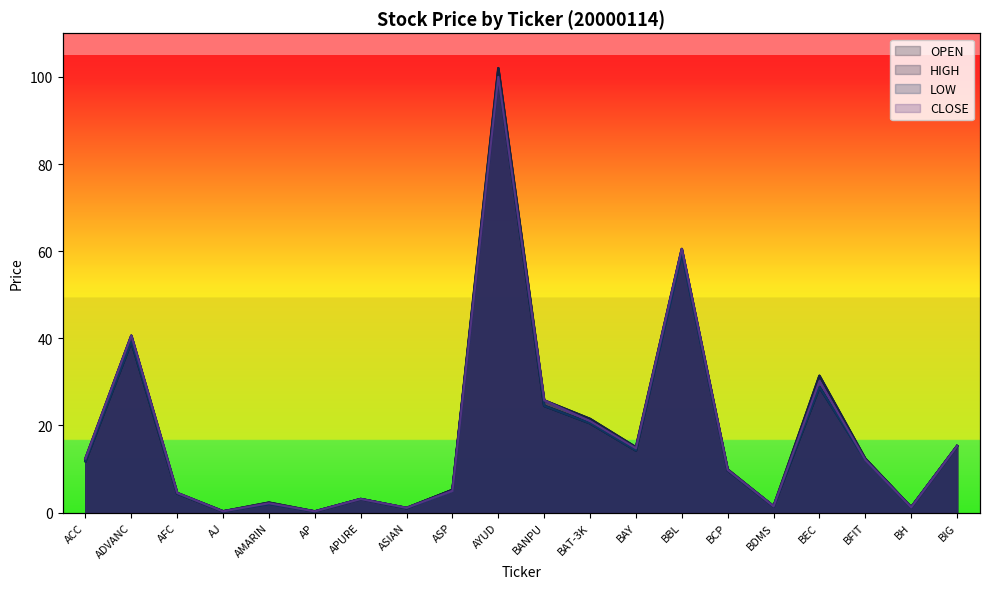

Reading right to left, list all the values displayed in this chart.

OPEN: 15.2	1.2	12.2	28.8	1.4	9.7	60.0	14.2	20.5	24.5	100.0	5.2	1.0	3.1	0.2	2.1	0.3	4.4	39.2	11.8
HIGH: 15.2	1.2	12.4	31.4	1.4	9.9	60.5	15.0	21.5	25.8	102.0	5.2	1.1	3.1	0.3	2.3	0.3	4.5	40.6	12.4
LOW: 15.2	1.2	12.1	28.8	1.4	9.7	59.5	14.2	20.5	24.5	100.0	5.0	1.0	3.1	0.2	2.0	0.3	4.4	39.2	11.8
CLOSE: 15.2	1.2	12.1	30.2	1.4	9.8	60.5	14.8	21.0	25.8	100.0	5.0	1.1	3.1	0.3	2.1	0.3	4.5	40.6	12.4